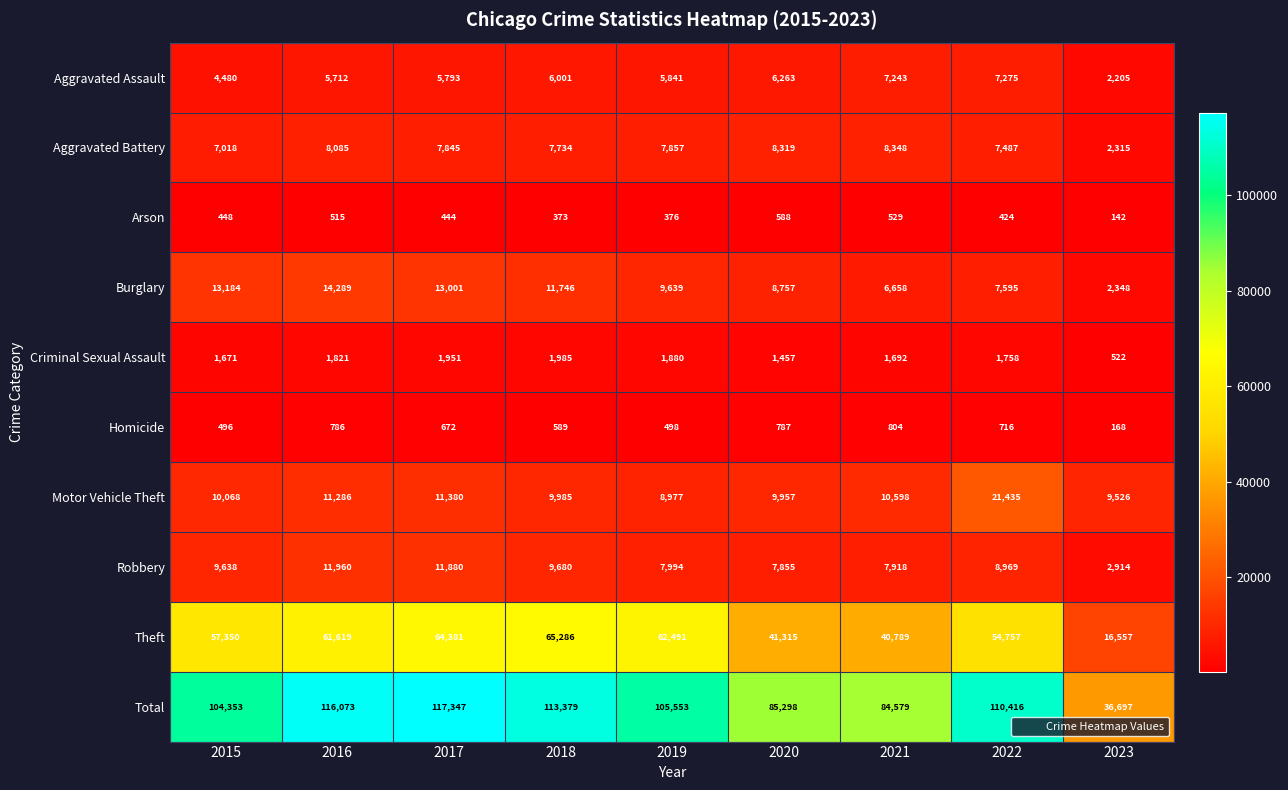

List the series in order of their peak value, highest first.

Total, Theft, Motor Vehicle Theft, Burglary, Robbery, Aggravated Battery, Aggravated Assault, Criminal Sexual Assault, Homicide, Arson